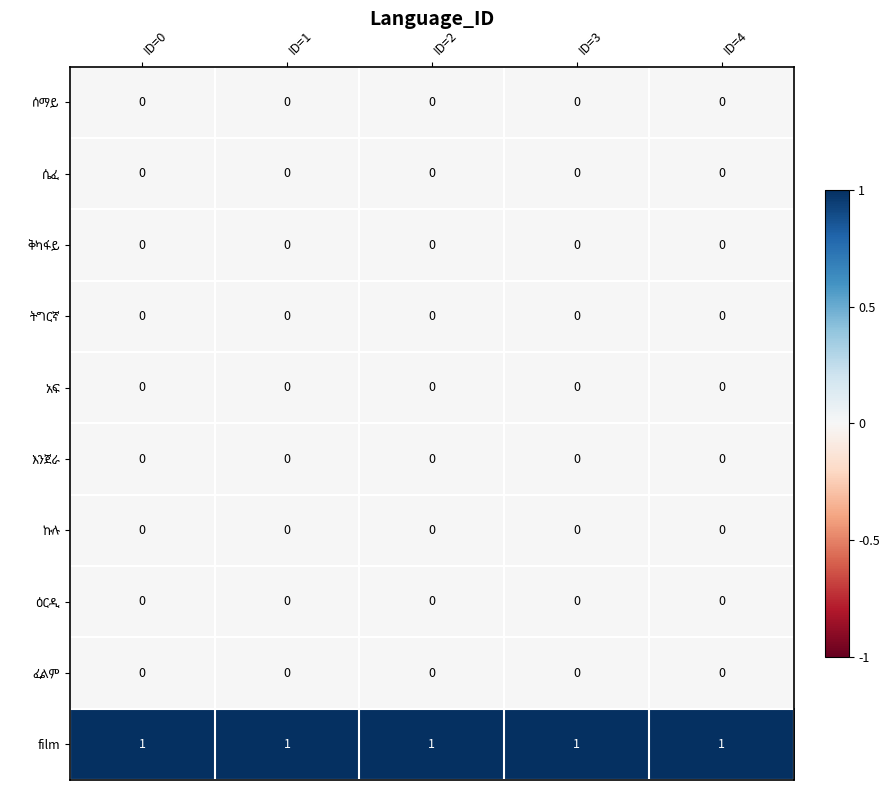

At how many categories does at least one series exceed 0?

5